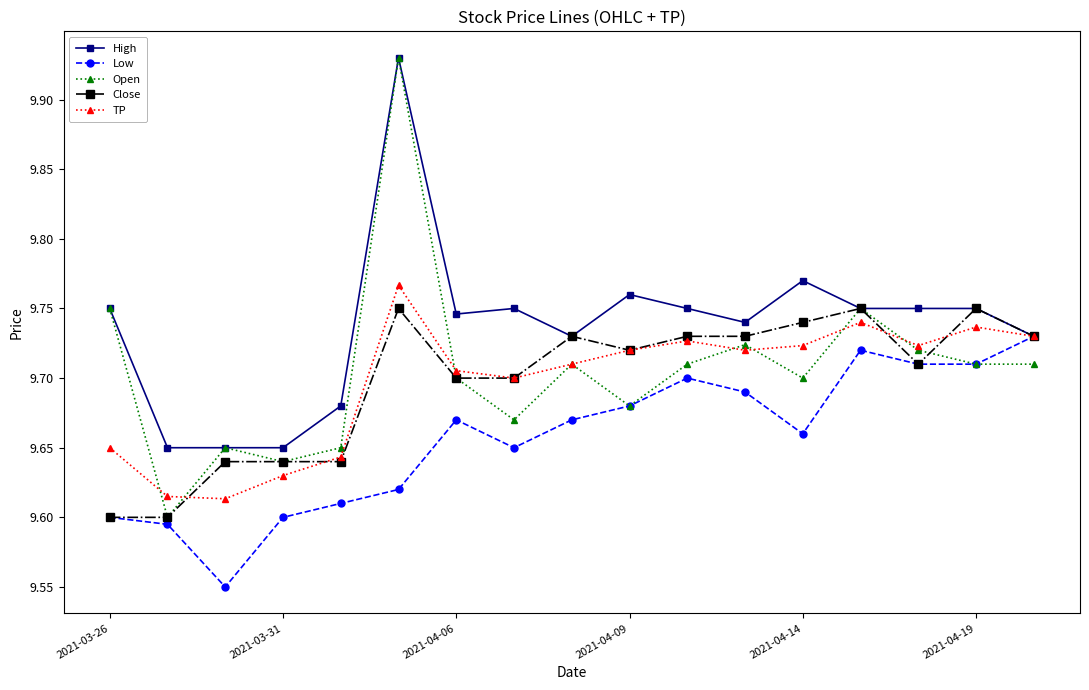

True or false: TP has more than 0 interior local peaks.

True